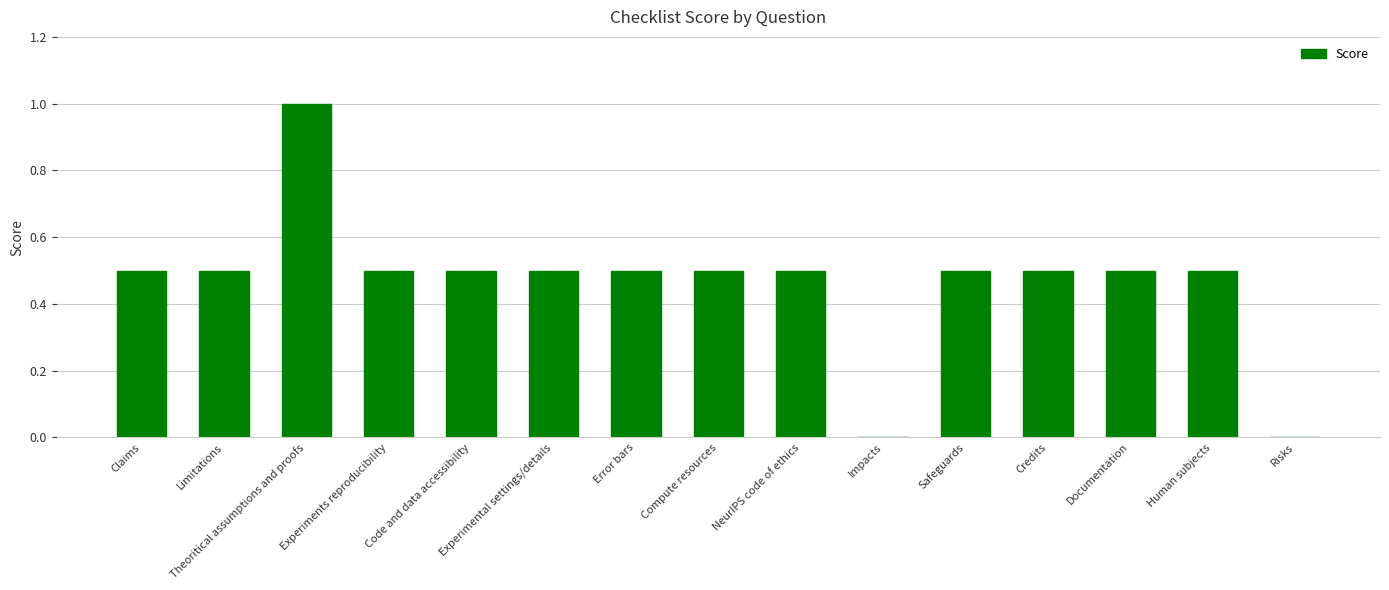

At which category does the chart reach its peak across all series?

Theoritical assumptions and proofs